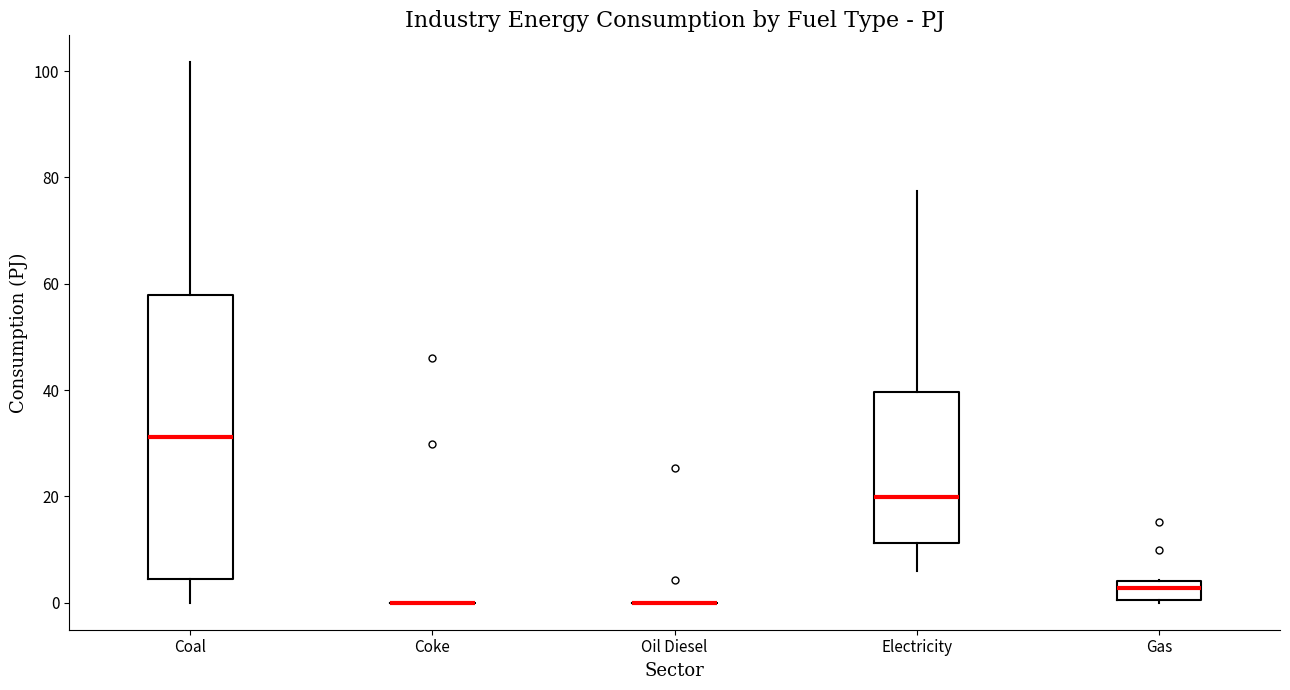

Comparing the boxes themselves (not the whiskers), which one is the tallest?

Coal